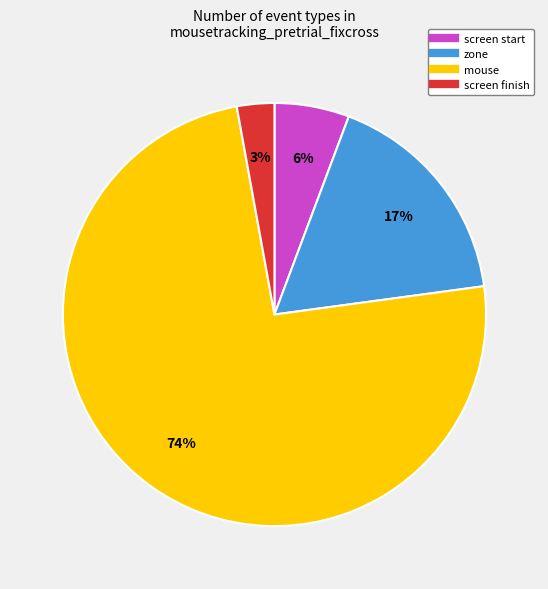

Does any single category account for the majority?

Yes